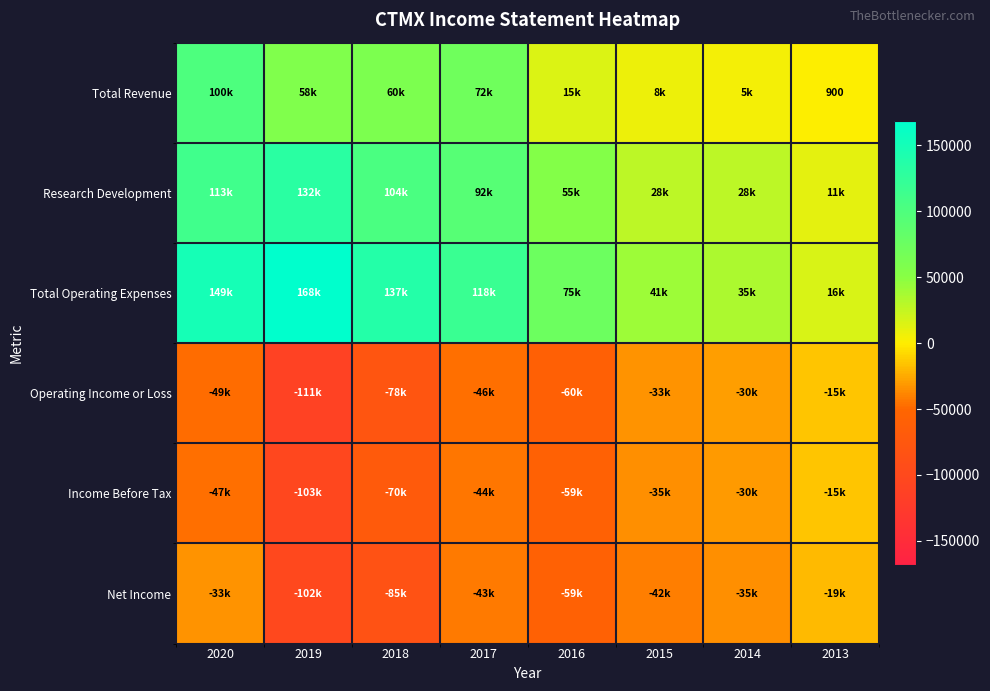

At which label does Total Revenue reach its minimum?

2013